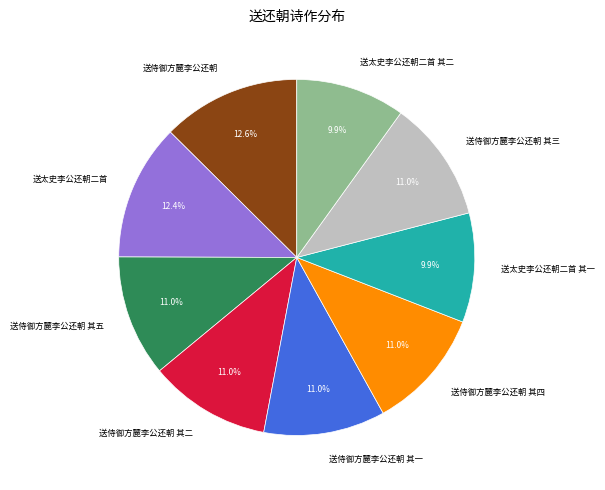

How much of the chart is everything except 送侍御方麓李公还朝 其一?

89.0%